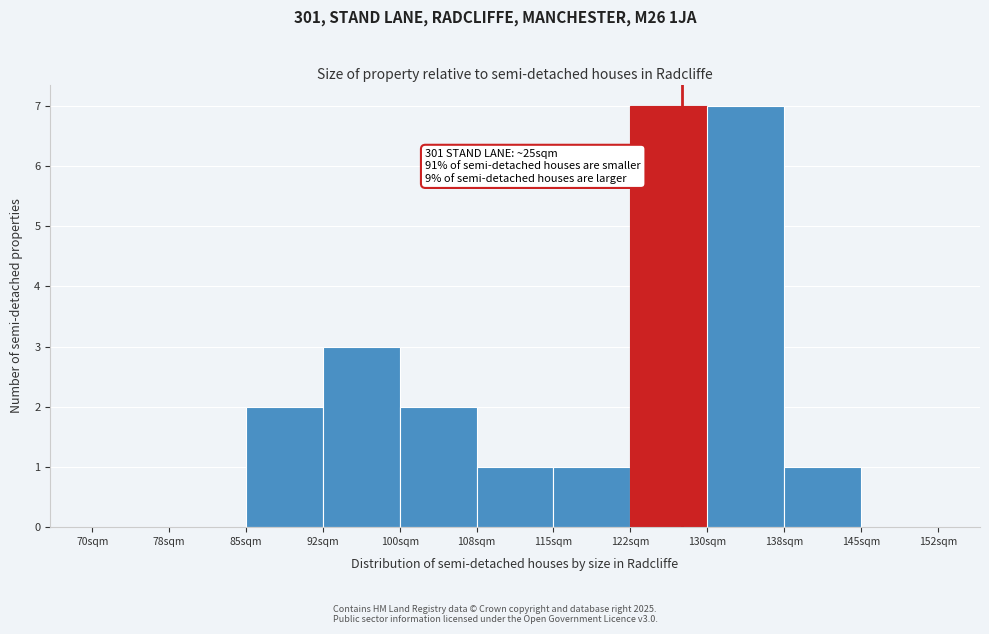

Reading left to right, extract all data points from this chart.

70sqm=0	78sqm=0	85sqm=2	92sqm=3	100sqm=2	108sqm=1	115sqm=1	122sqm=7	130sqm=7	138sqm=1	145sqm=0